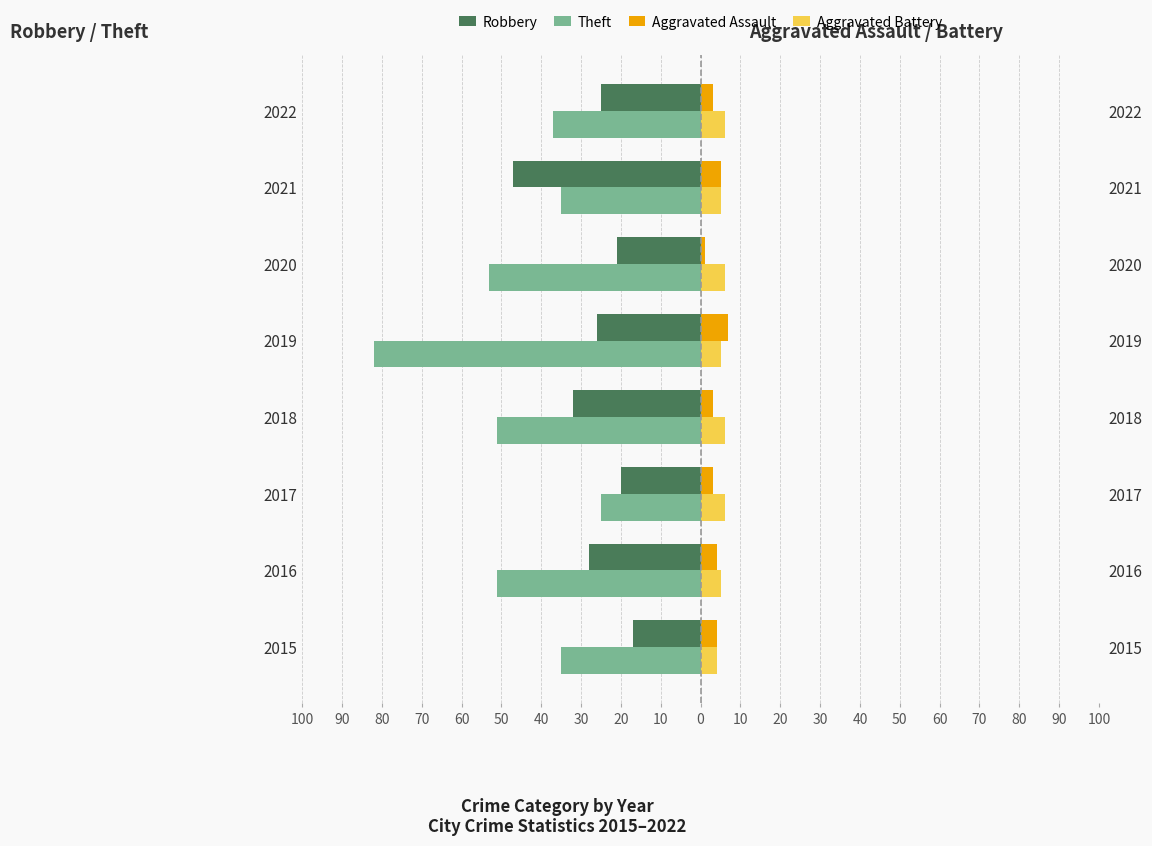

How many groups of bars are there?

8